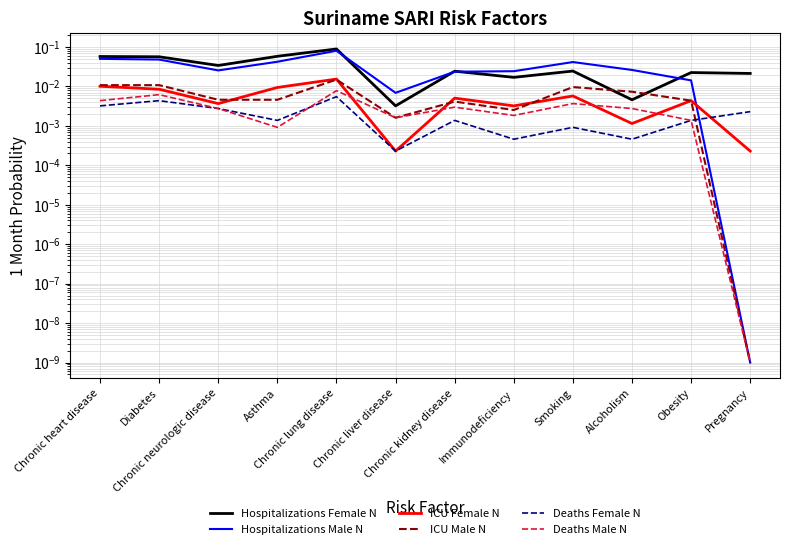

Is it true that Deaths Female N equals 0.0 at Chronic kidney disease?

True